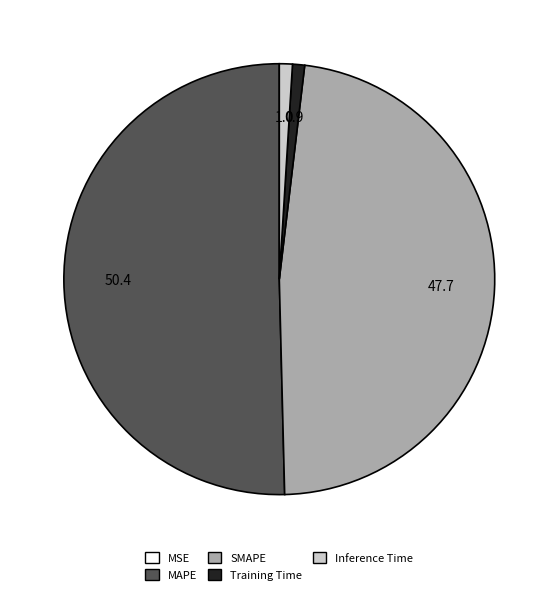

Is there any slice that represents more than half of the pie?

Yes